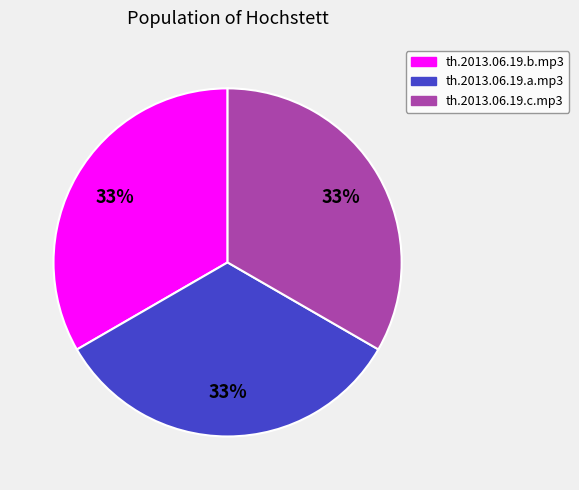

To the nearest percent, what is the combined percentage of th.2013.06.19.a.mp3 and th.2013.06.19.c.mp3?

67%